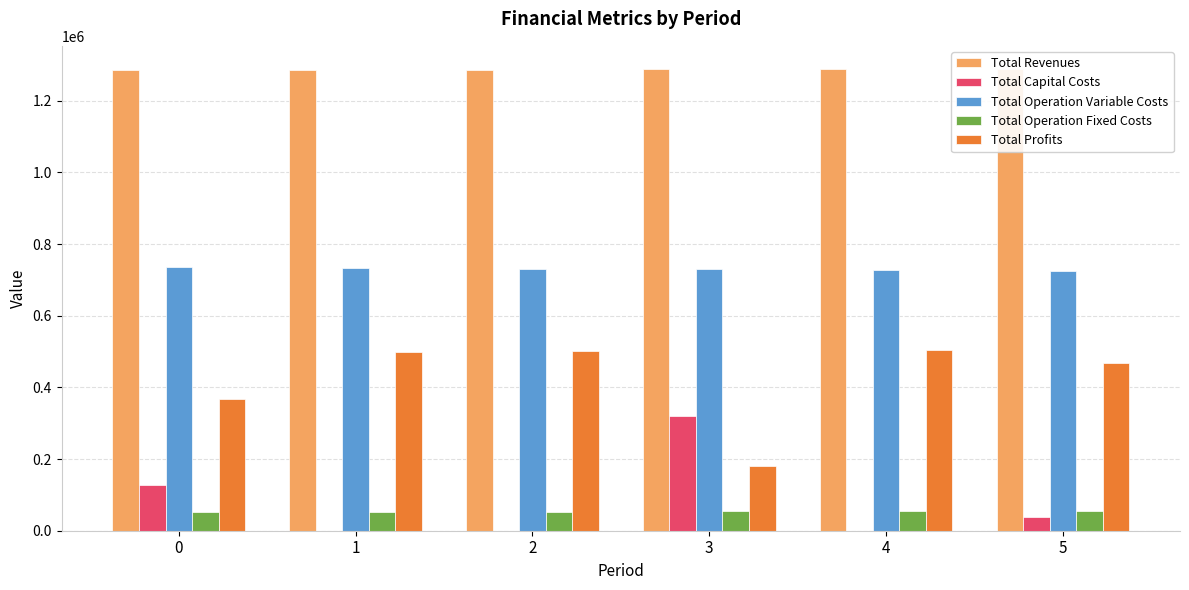

How many bars are there in total?

30